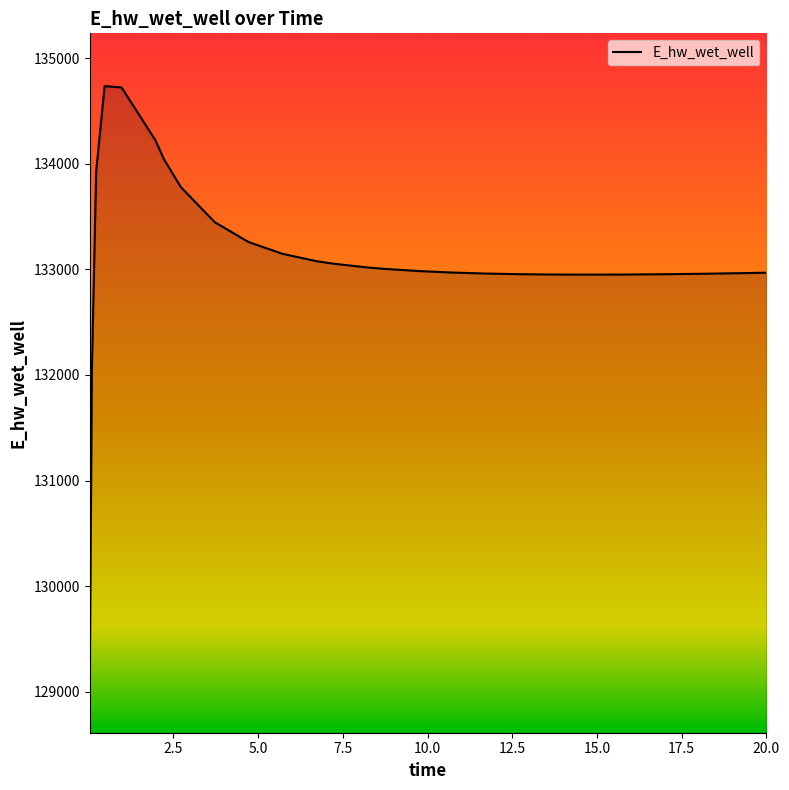

How many values exceed 132984?

14